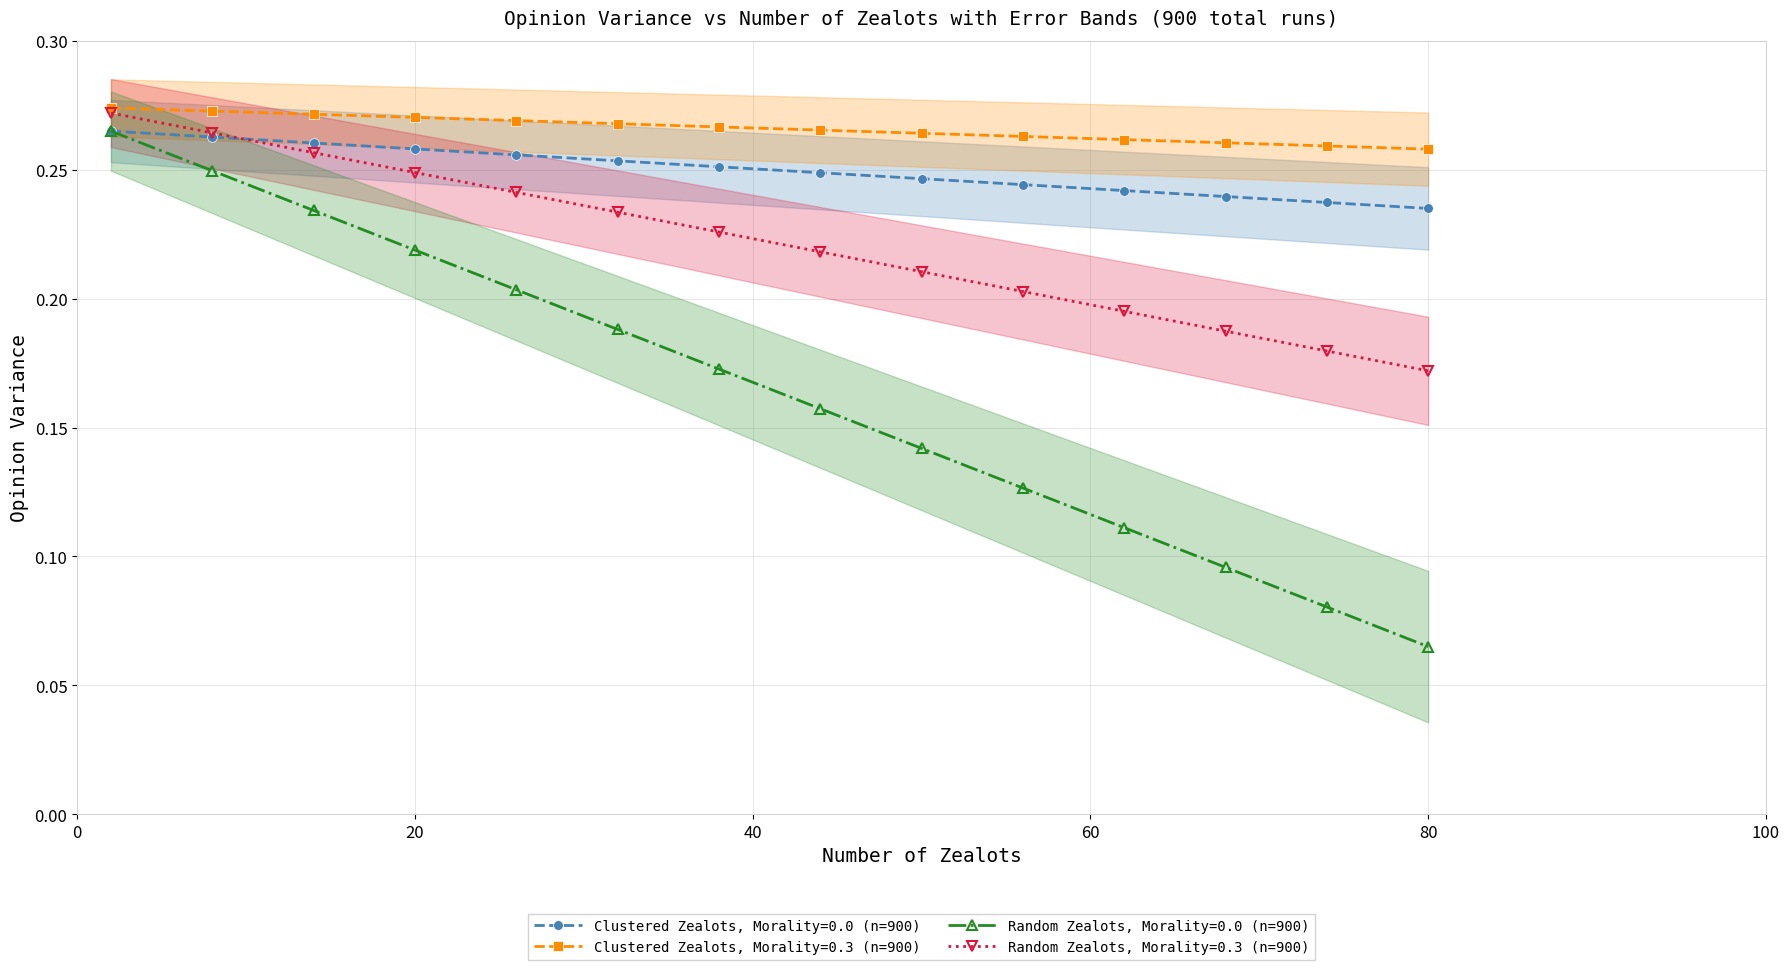

How many Random Zealots, Morality=0.3 (n=900) values are between 0 and 1?

40